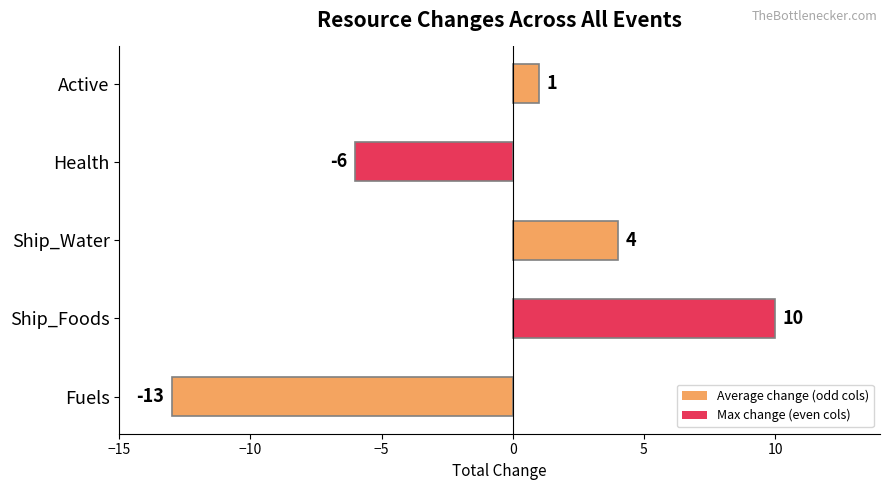

Count the values in the range -6 to 4.

3